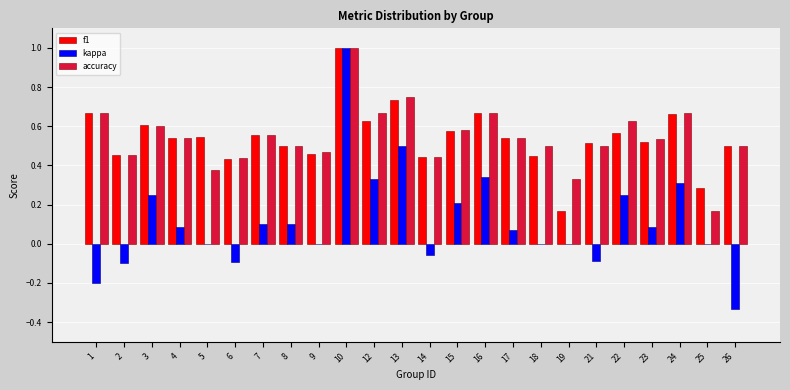

What is the sum of the f1 values at 23 and 7?

1.1